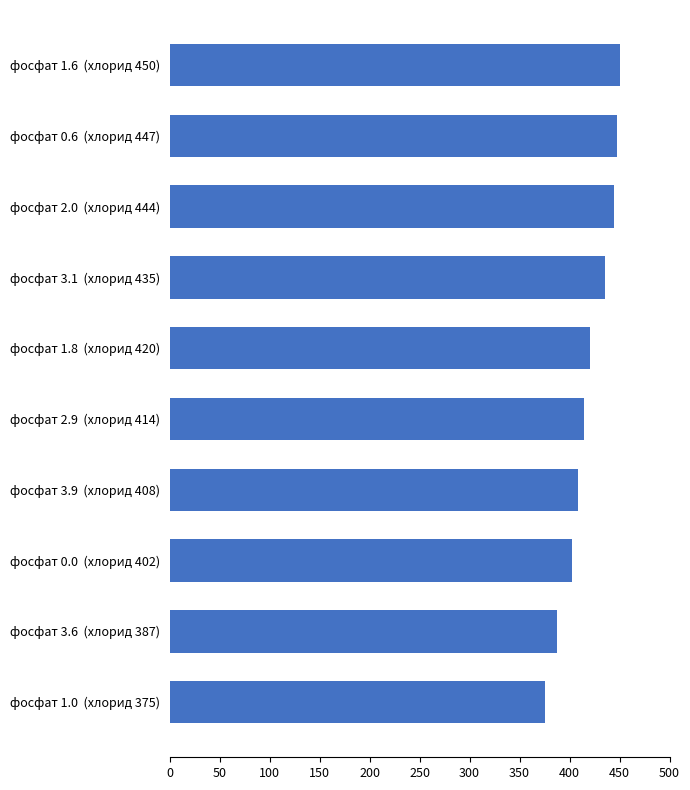

Is it true that the value at фосфат 2.0  (хлорид 444) is 444?

True